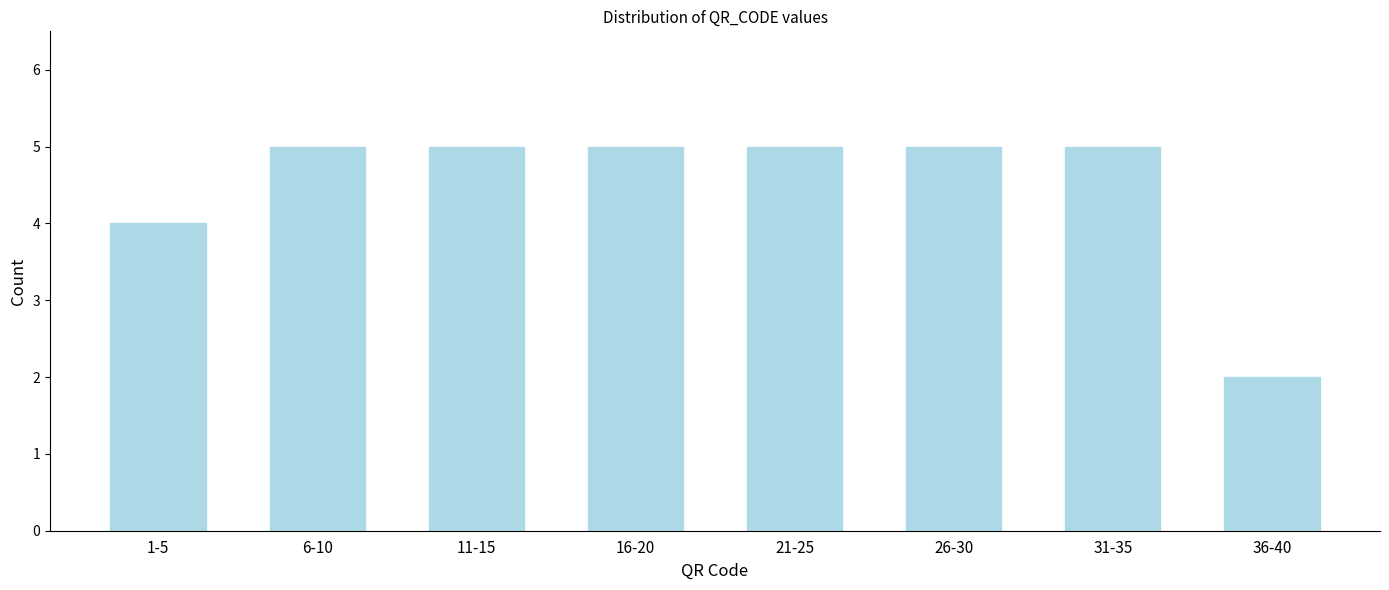

Reading right to left, list all the values displayed in this chart.

2	5	5	5	5	5	5	4